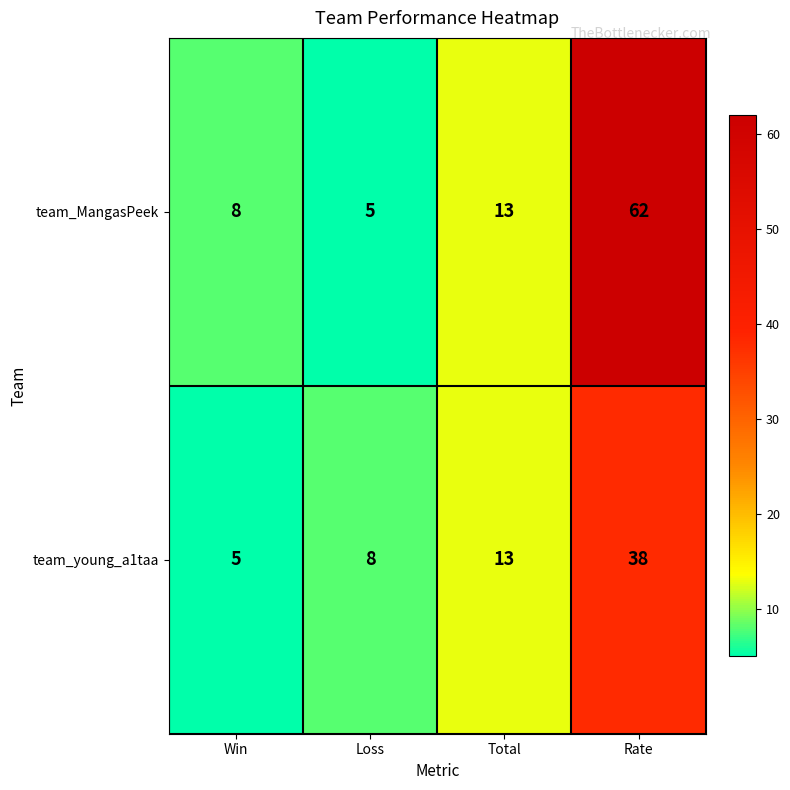

Reading left to right, list all the values displayed in this chart.

team_MangasPeek: Win=8	Loss=5	Total=13	Rate=62
team_young_a1taa: Win=5	Loss=8	Total=13	Rate=38